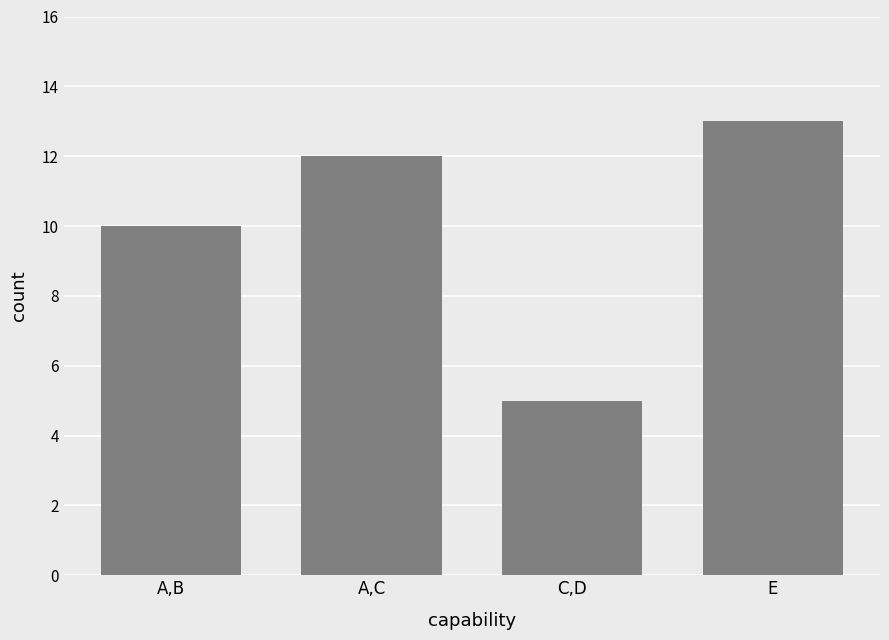

Count the number of categories in the chart.

4